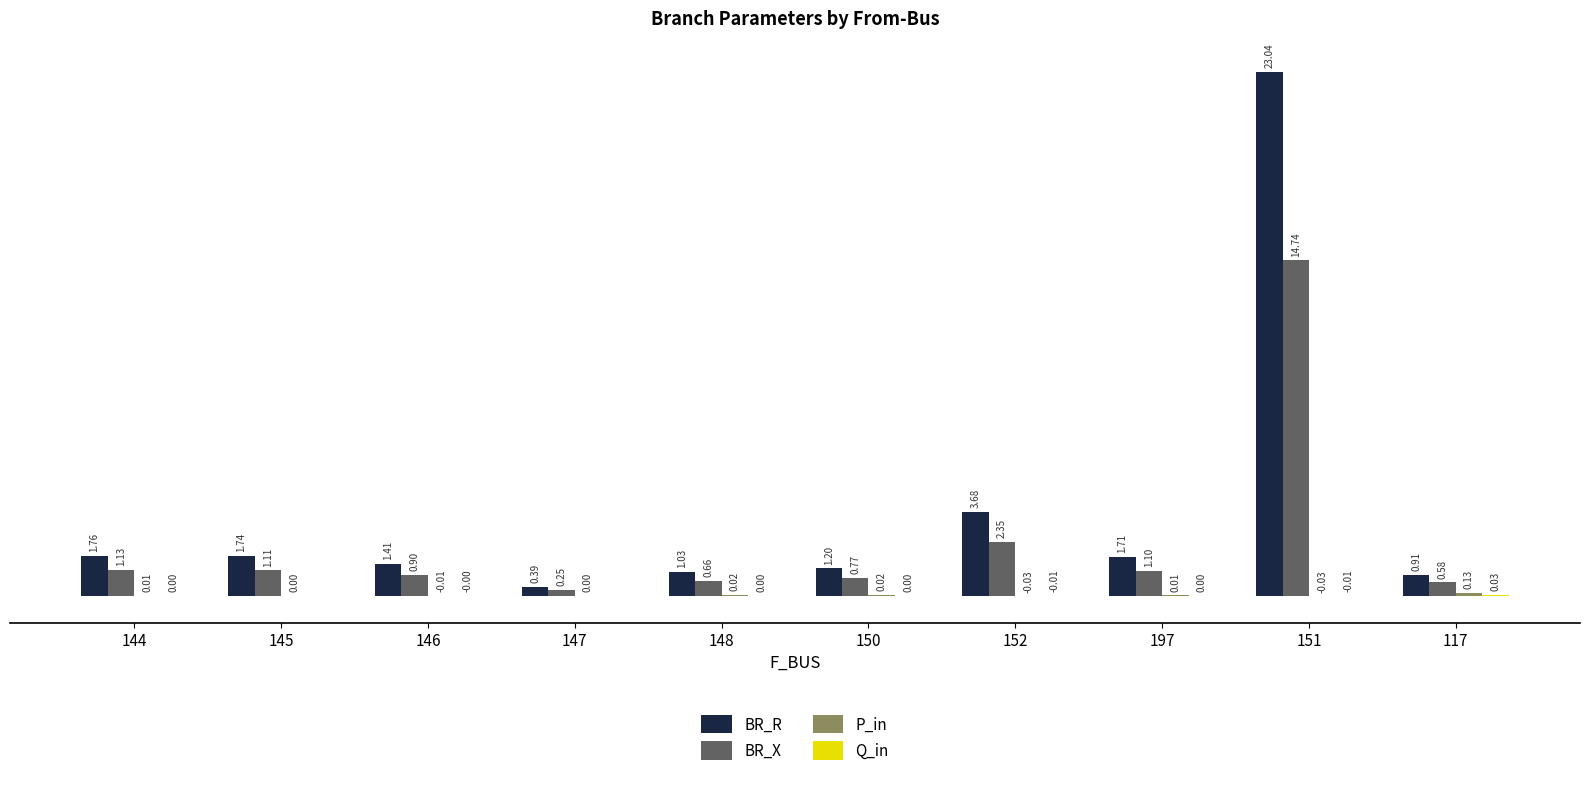

Which series has the largest total across all categories?

BR_R